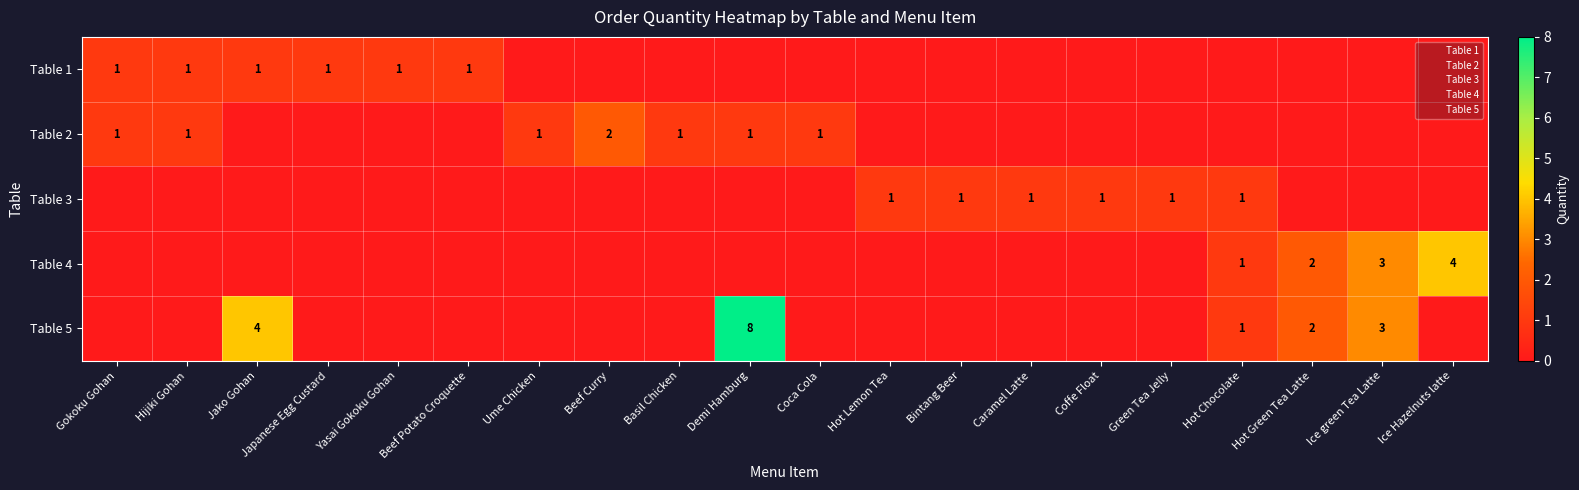

At which category does the chart reach its minimum across all series?

Ume Chicken